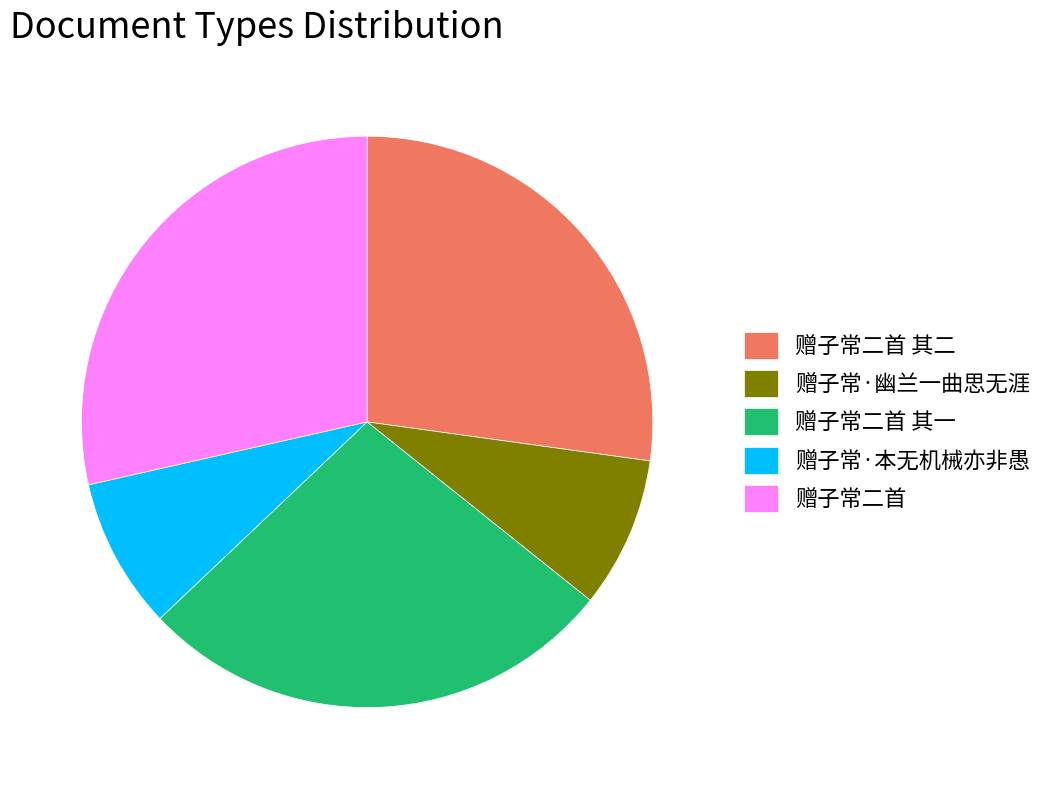

Combined, do 赠子常二首 and 赠子常二首 其二 account for over 50%?

Yes